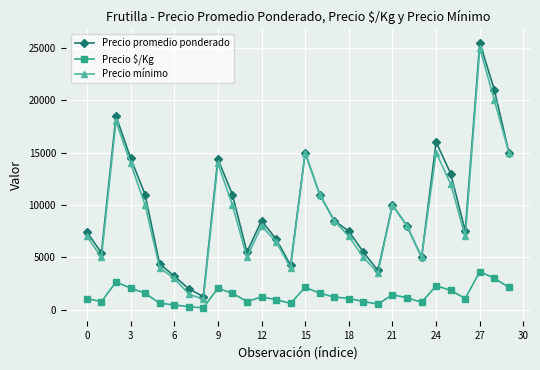

True or false: Precio promedio ponderado and Precio $/Kg cross at least once.

False